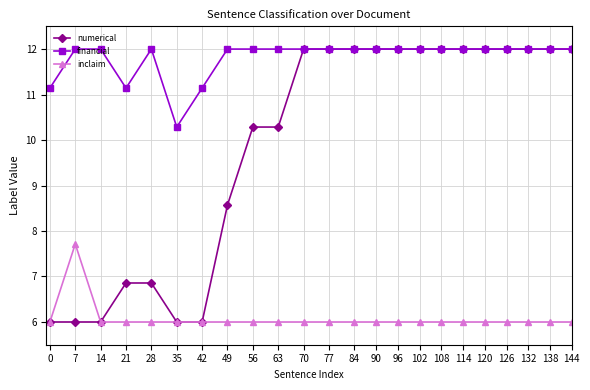

Where is the first local maximum for inclaim?

7